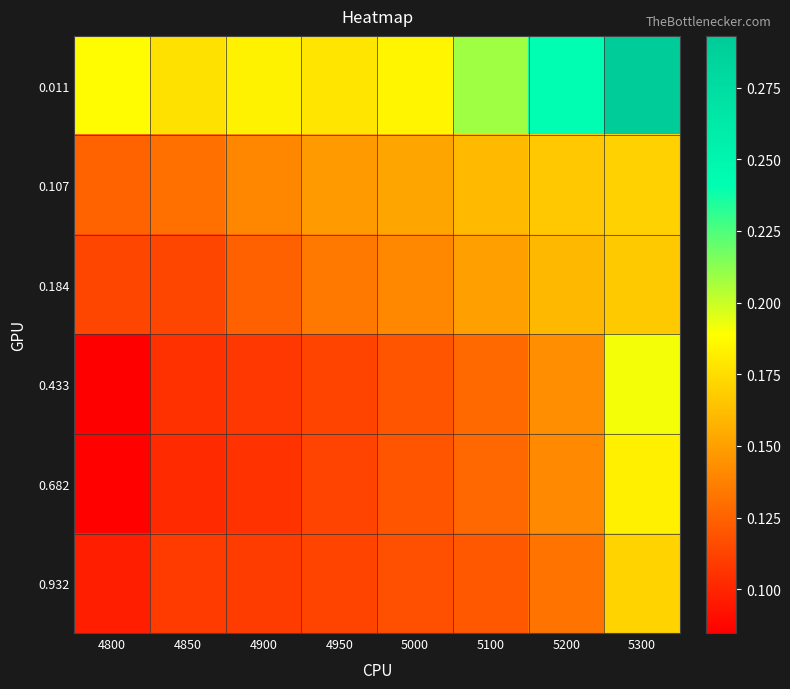

What is the total value across all series at 5100?

0.9